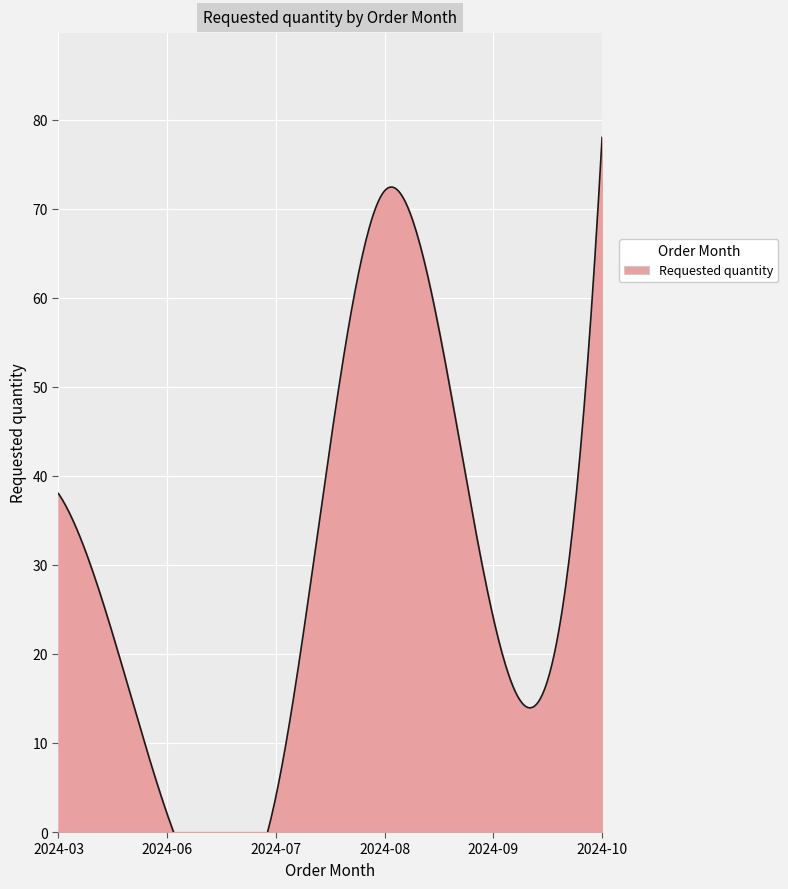

Does the chart display data point markers on the line(s)?

No